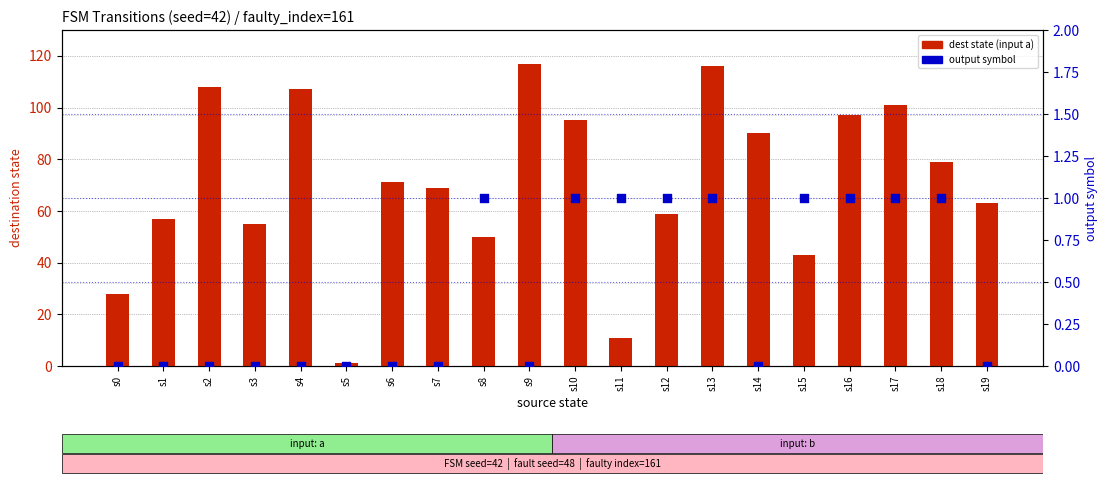

What are all the series names shown in the legend?

dest state (input a), output symbol